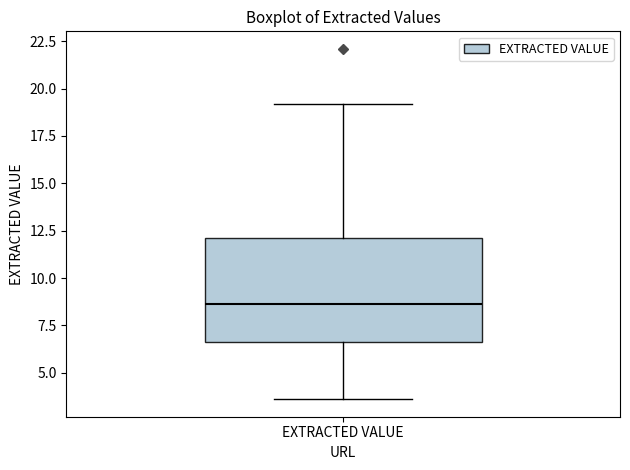

Where does the upper whisker of the box for EXTRACTED VALUE end on the y-axis? The values are not printed on the chart, so give them approximately, as read against the axis.

19.0